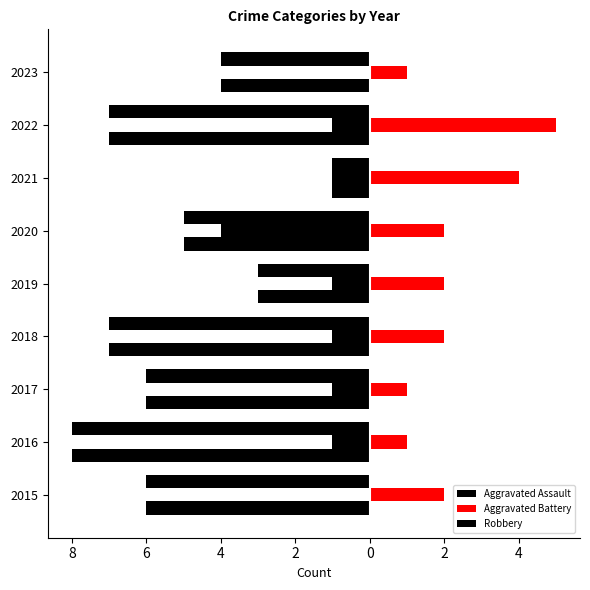

What is the greatest value displayed?

5